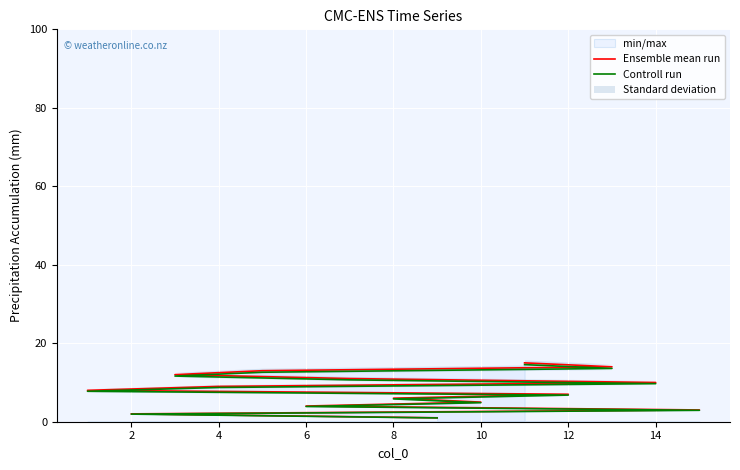

What is the average value of the Controll run series?

7.8